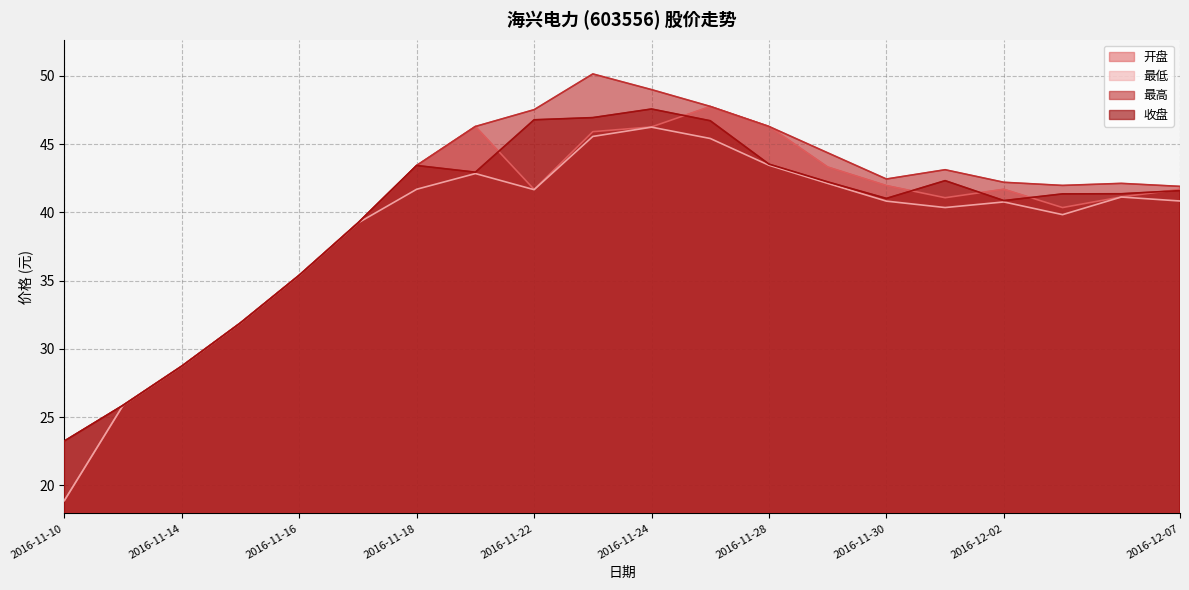

True or false: 最高 and 收盘 cross at least once.

False